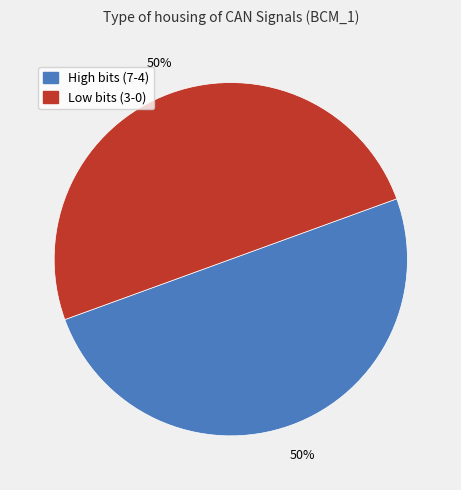

To the nearest percent, what is the average slice percentage?

50%